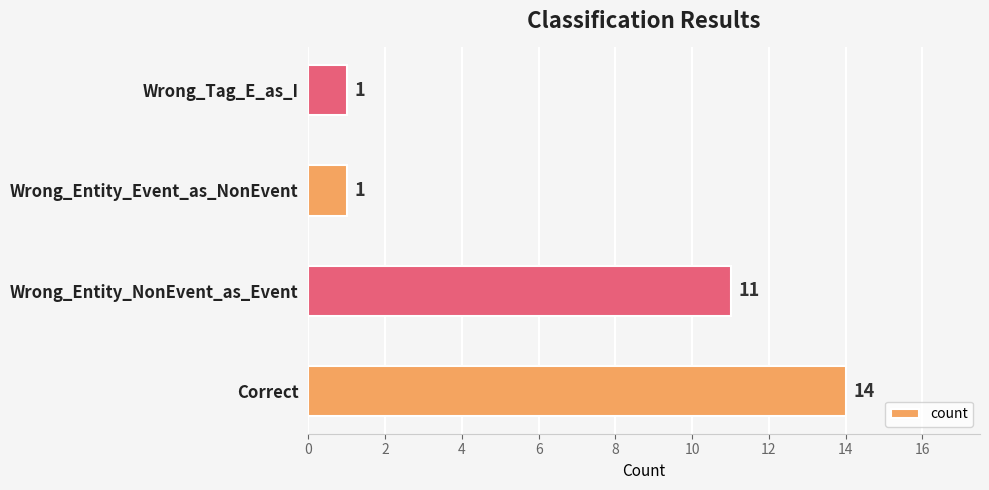

Are the bars horizontal?

Yes